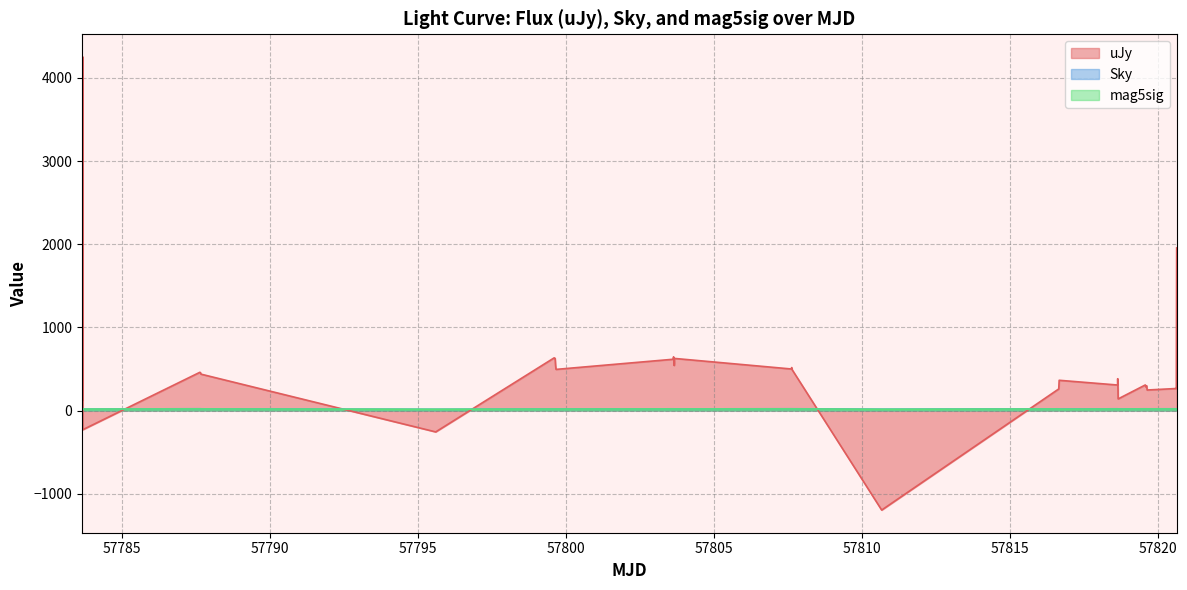

Which series has the largest total across all categories?

uJy